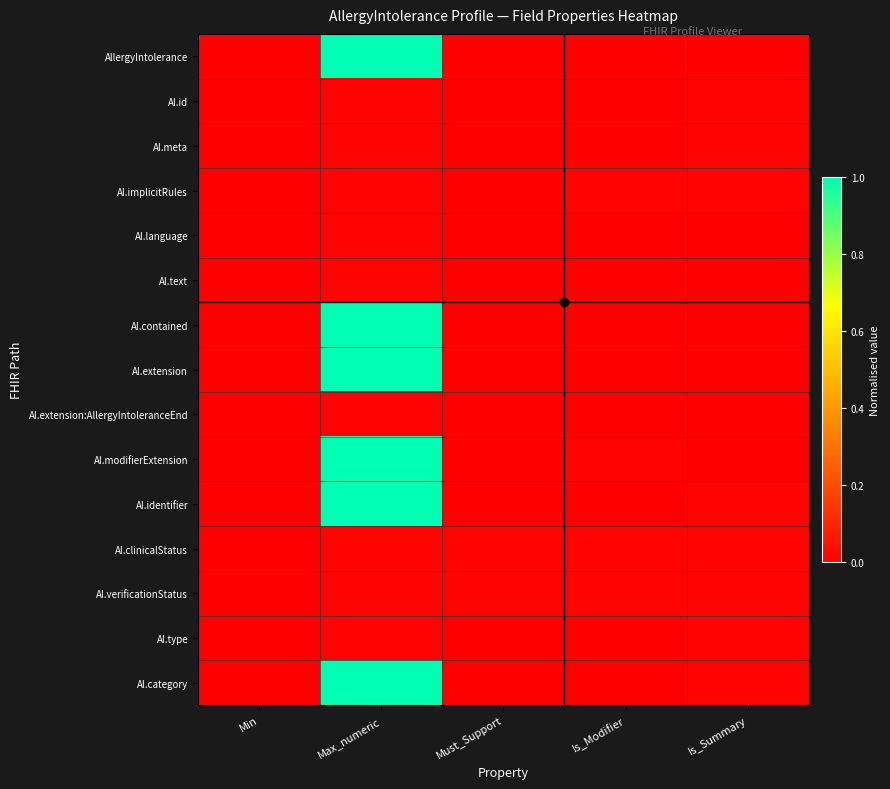

Which series has the largest range (max minus min)?

AllergyIntolerance